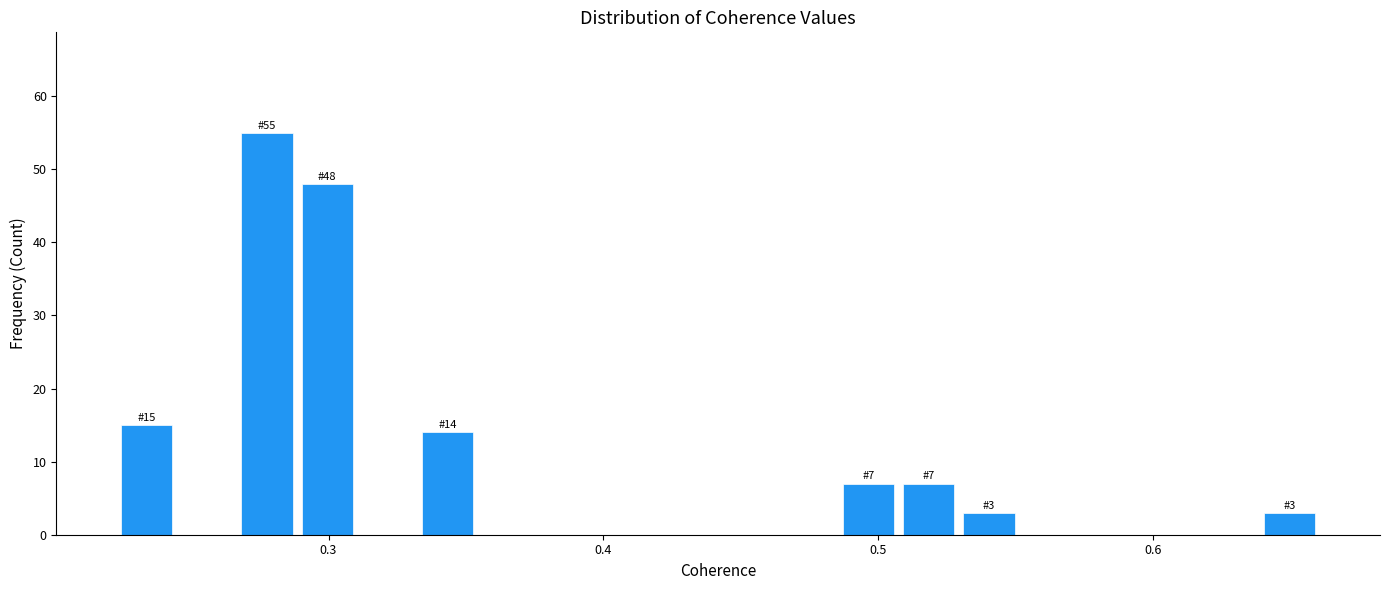

Read against the x-axis, roughly where is the centre of the tallest bar?

0.28